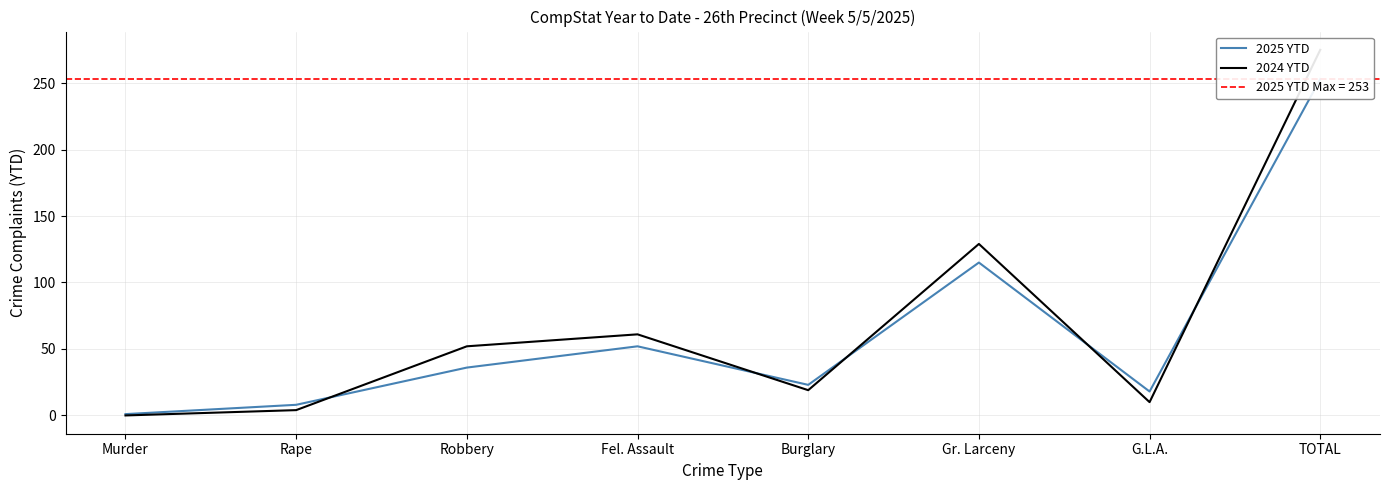

Reading left to right, transcribe all the data shown in this chart.

2025 YTD: Murder=1	Rape=8	Robbery=36	Fel. Assault=52	Burglary=23	Gr. Larceny=115	G.L.A.=18	TOTAL=253
2024 YTD: Murder=0	Rape=4	Robbery=52	Fel. Assault=61	Burglary=19	Gr. Larceny=129	G.L.A.=10	TOTAL=275